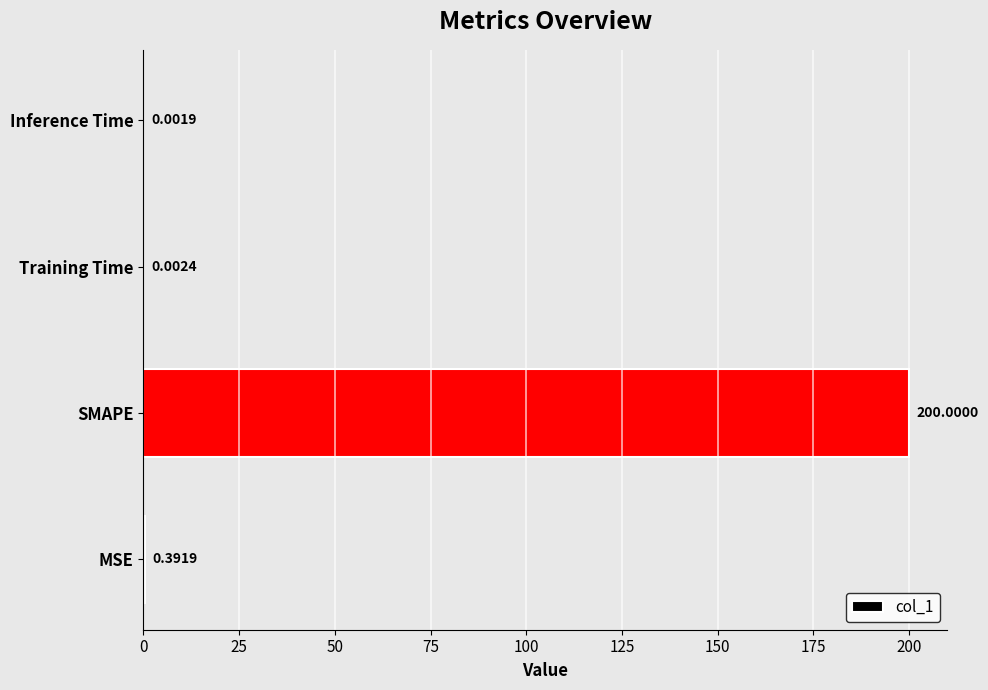

What is the sum of all values?

200.4